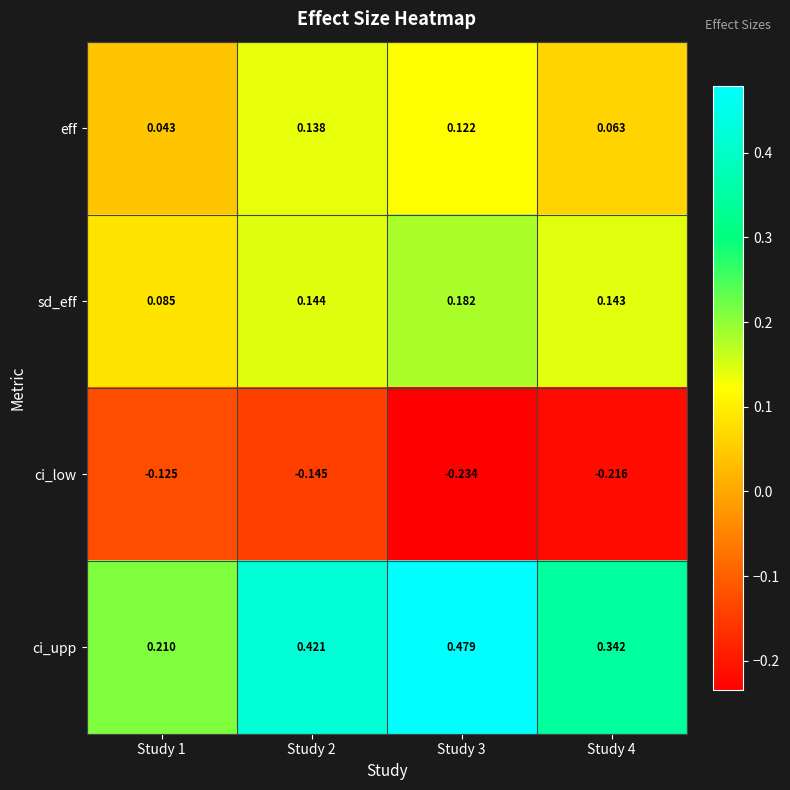

Rank the series at Study 2 from highest to lowest value.

ci_upp, sd_eff, eff, ci_low